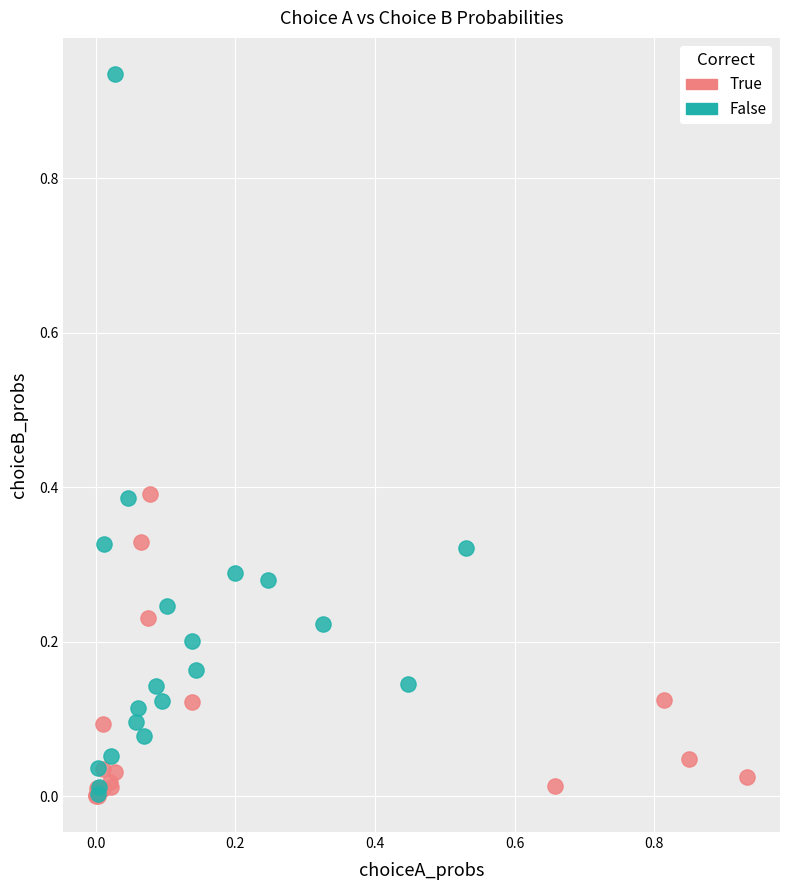

Which series has the largest Y range (max minus min)?

False